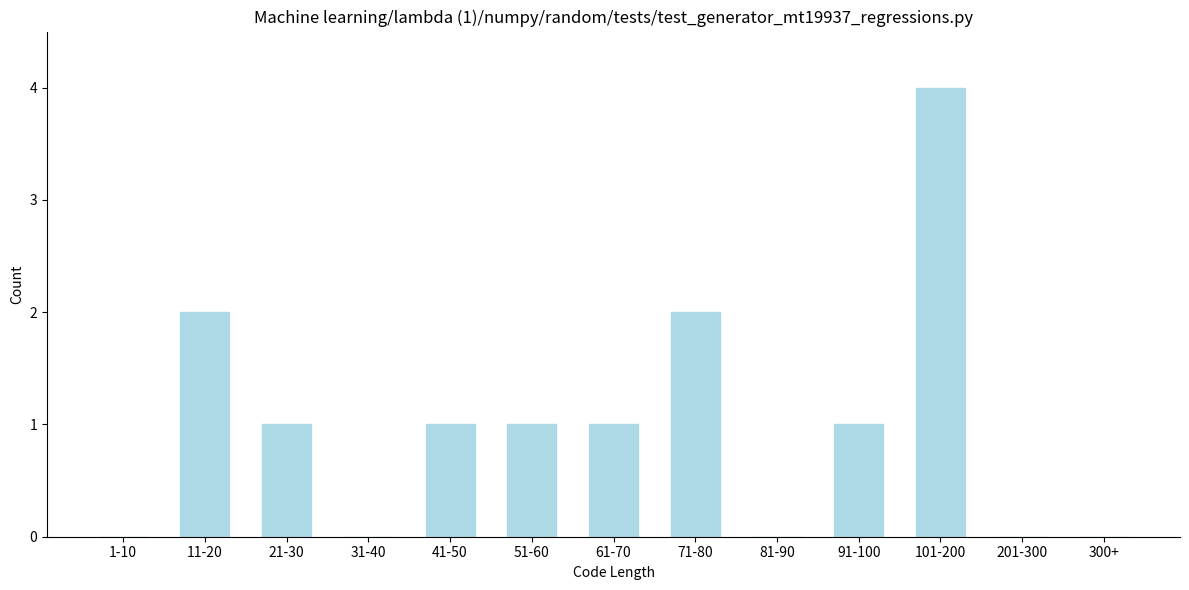

Reading left to right, transcribe all the data shown in this chart.

1-10=0	11-20=2	21-30=1	31-40=0	41-50=1	51-60=1	61-70=1	71-80=2	81-90=0	91-100=1	101-200=4	201-300=0	300+=0